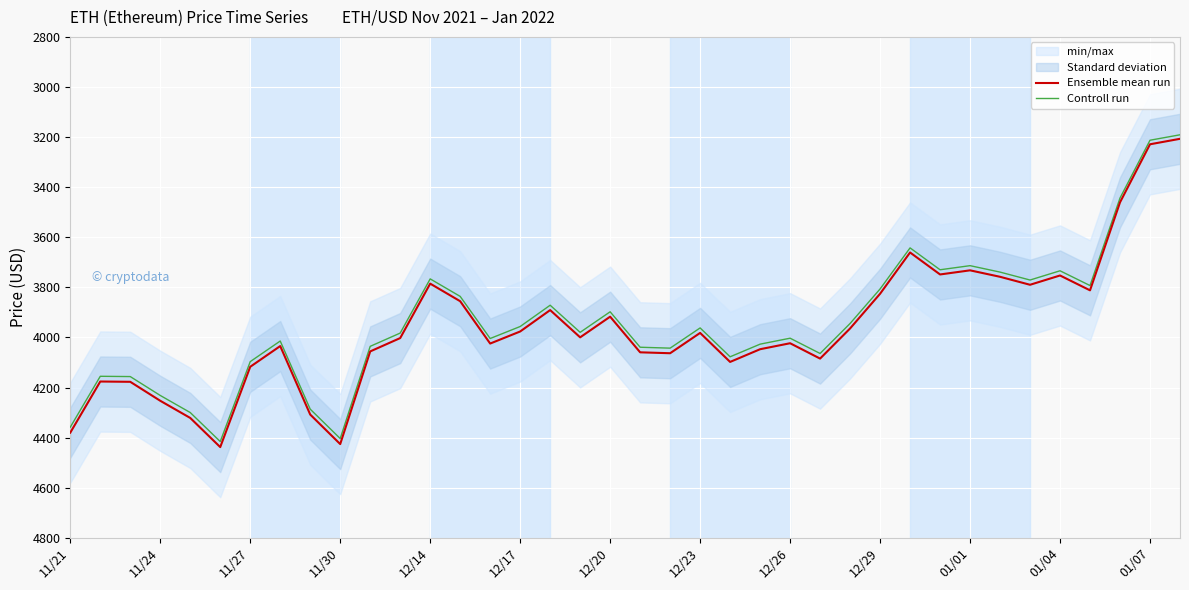

List the series in order of their overall mean, lowest first.

Controll run, Ensemble mean run